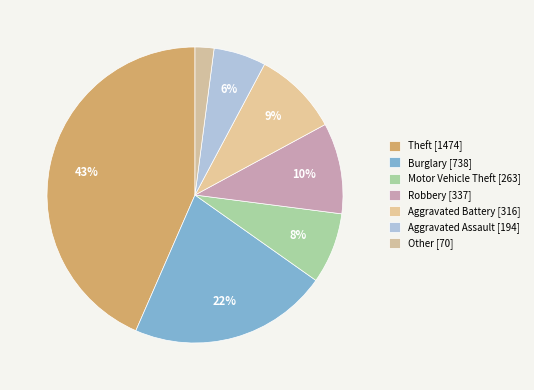

What percentage is the Other slice, to the nearest percent?

2%